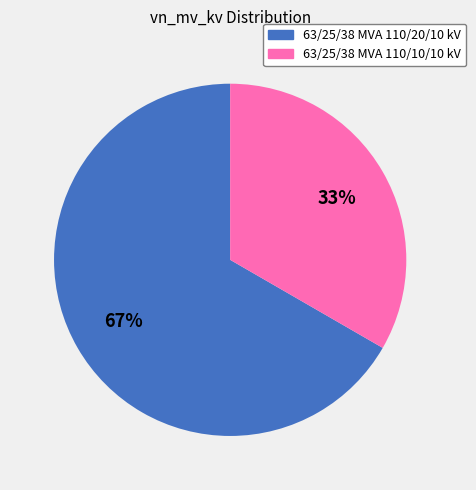

Which slice is the largest?

63/25/38 MVA 110/20/10 kV